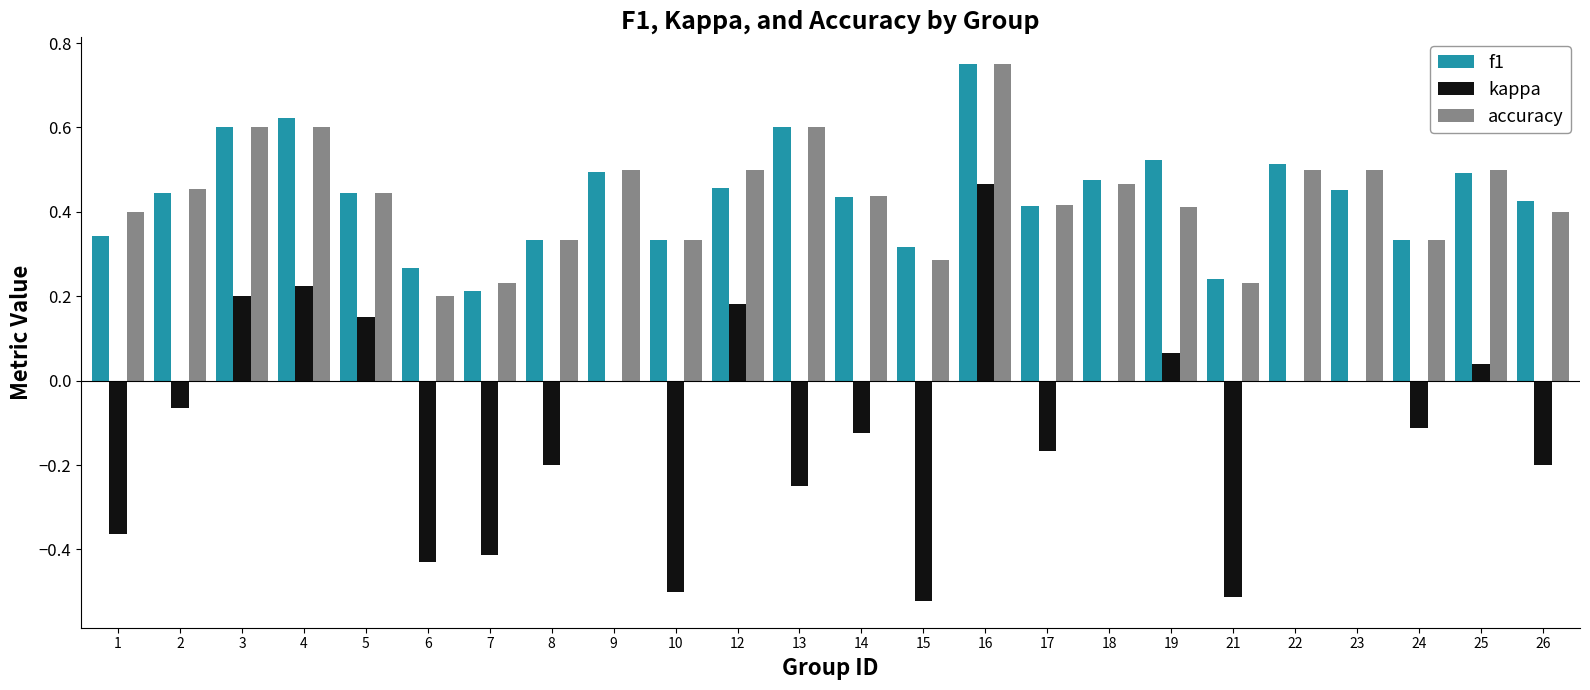

Is the value of kappa at 25 greater than the value of f1 at 25?

No